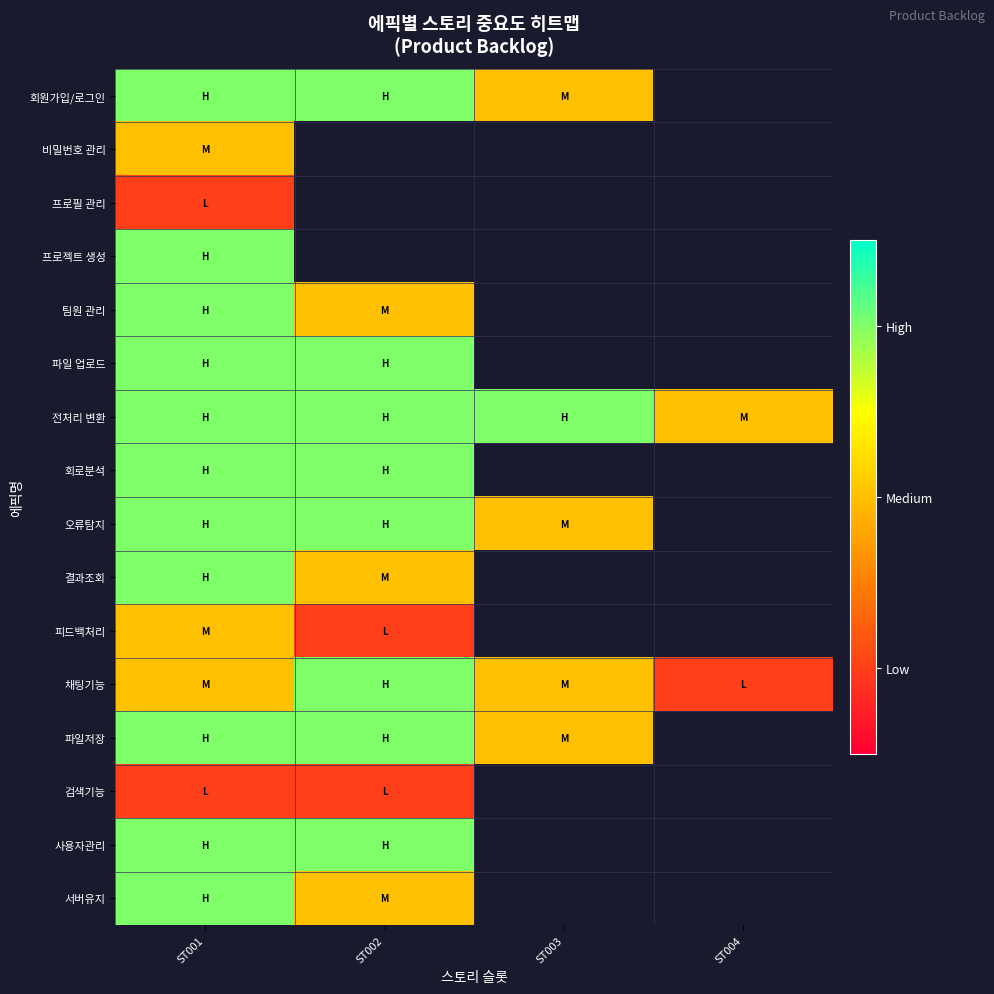

The 오류탐지 series shows 3.0 at ST002. True or false?

True